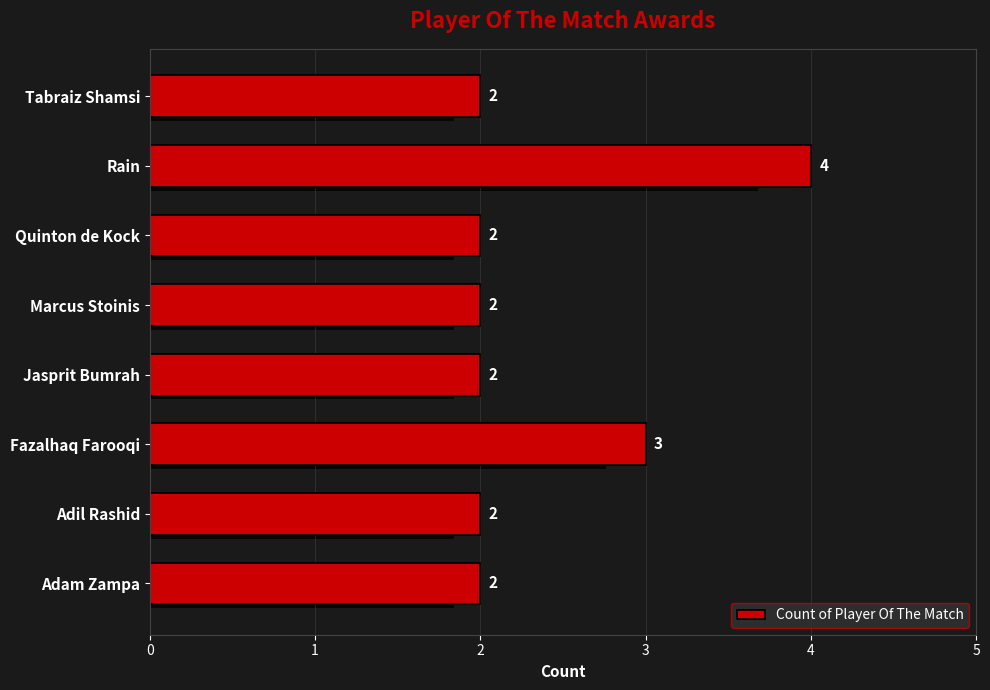

List the labels in order of value, smallest first.

Adam Zampa, Adil Rashid, Jasprit Bumrah, Marcus Stoinis, Quinton de Kock, Tabraiz Shamsi, Fazalhaq Farooqi, Rain